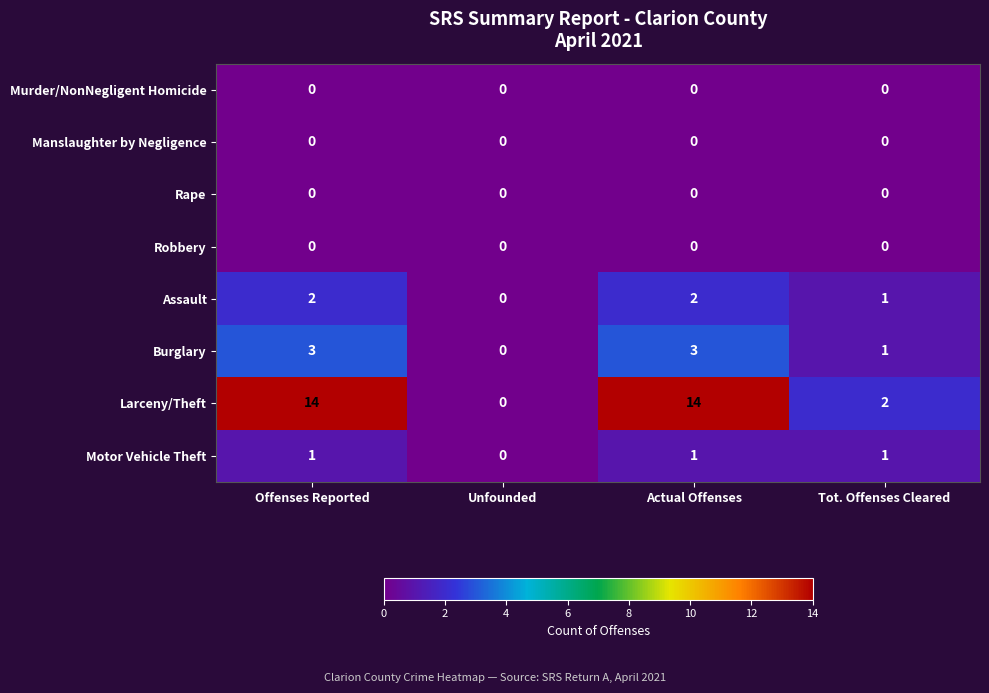

Where is Assault nearest to the value 1?

Tot. Offenses Cleared